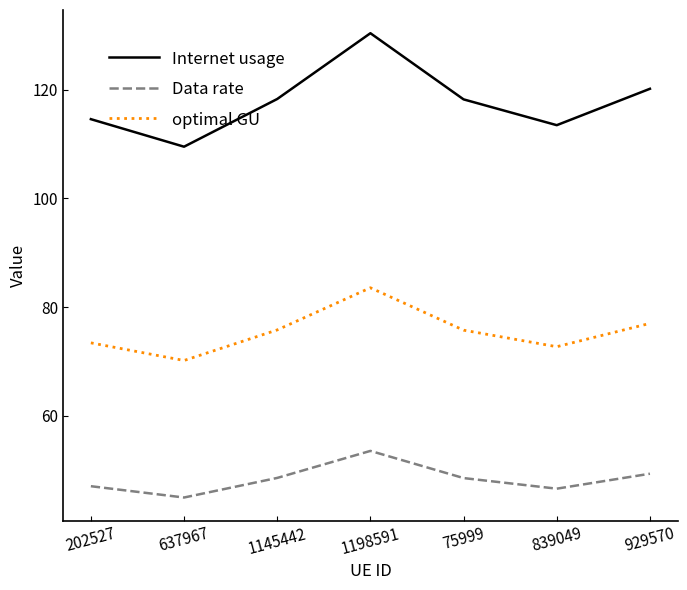

Is it true that Internet usage equals 113.4 at 839049?

True